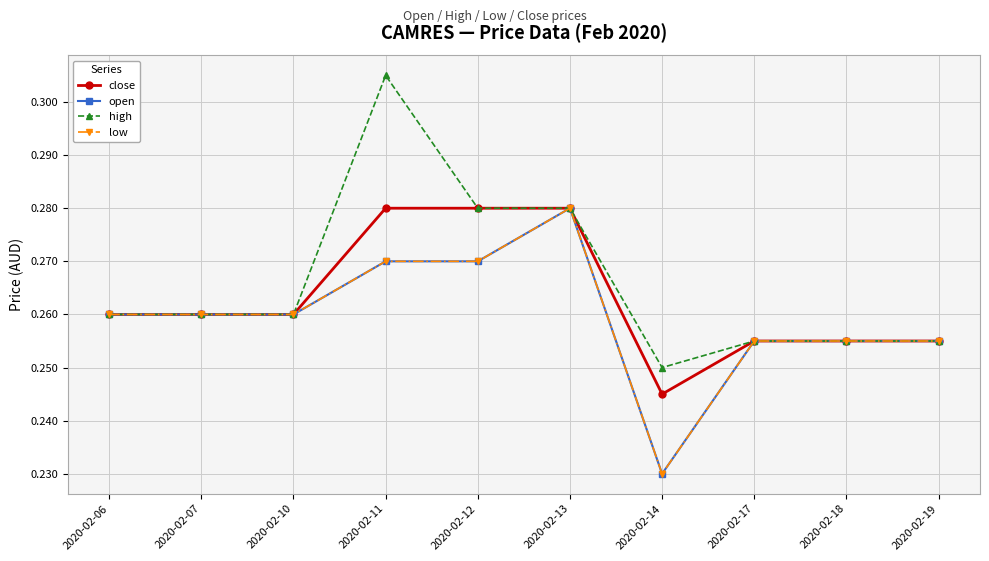

Which category has the highest value in the close series?

2020-02-11